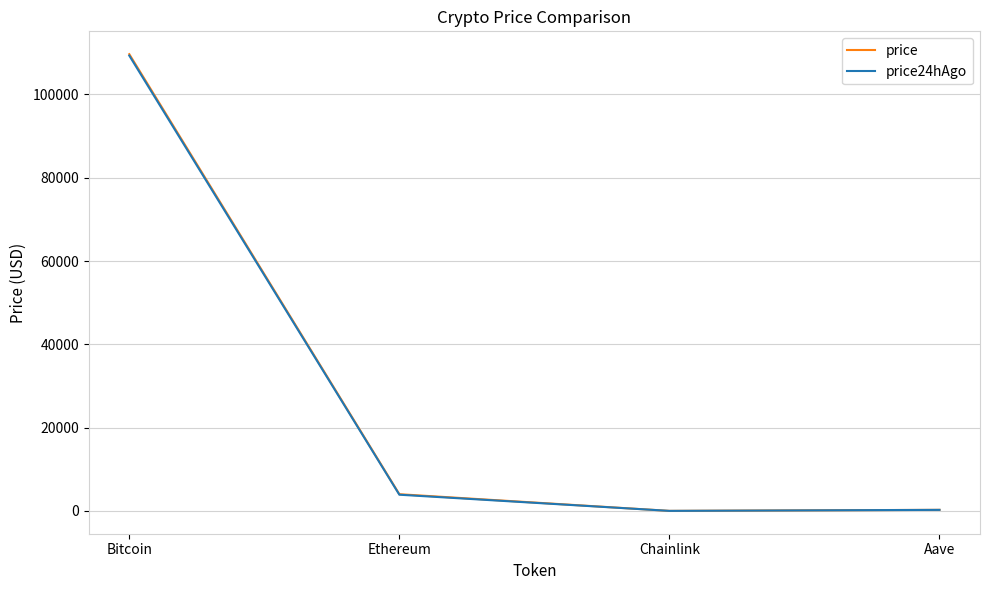

True or false: price has a value of 4025.4 at Ethereum.

True